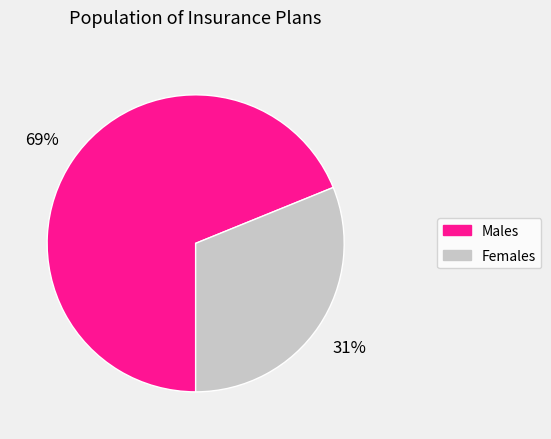

Combined, do Females and Males account for over 50%?

Yes